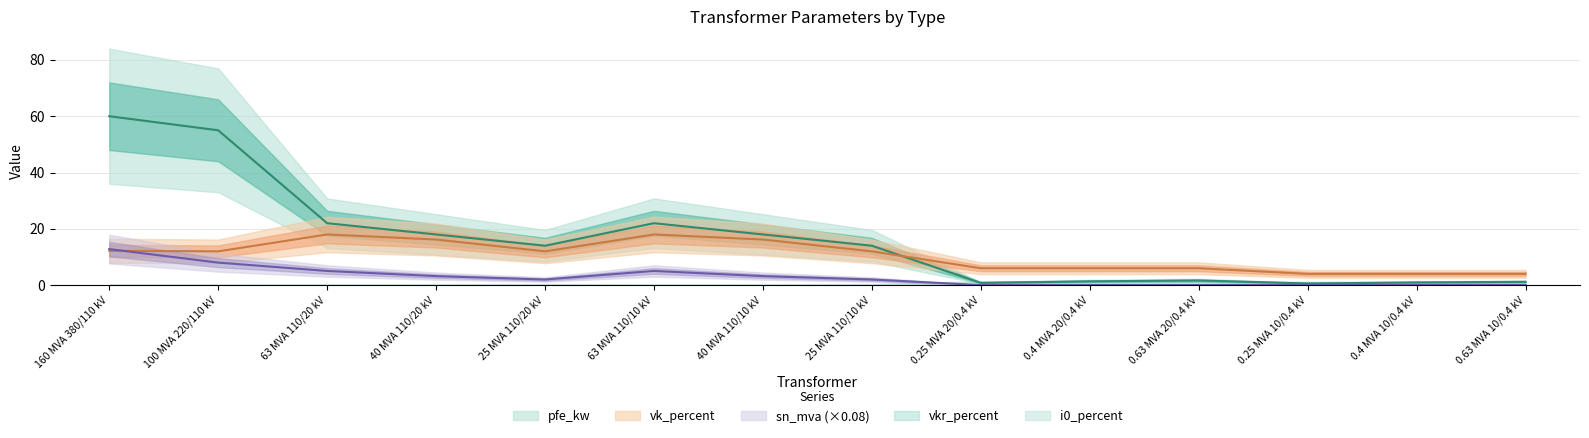

What is the sum of all sn_mva values?

41.5